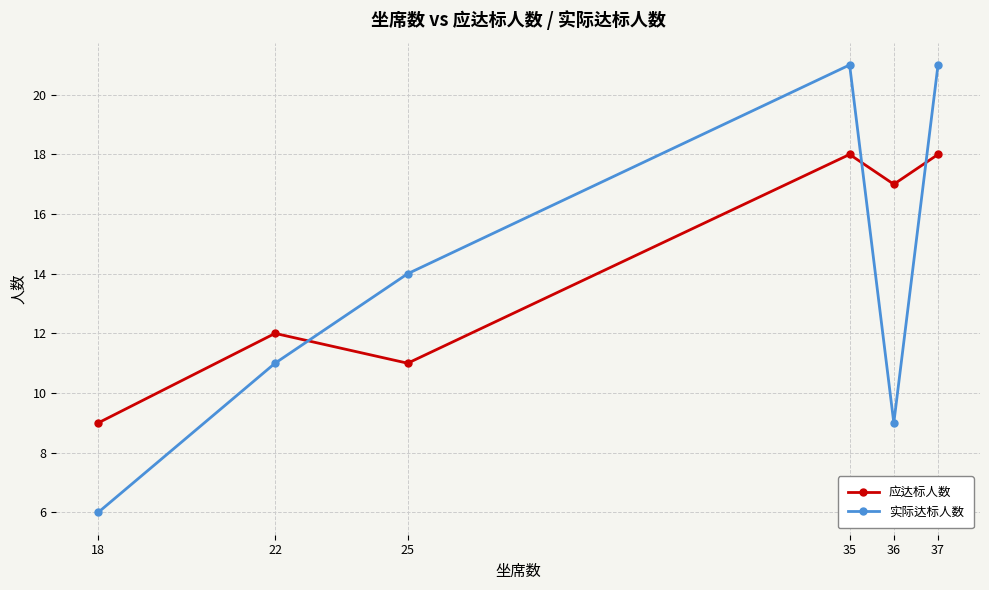

How many series are shown in this chart?

2